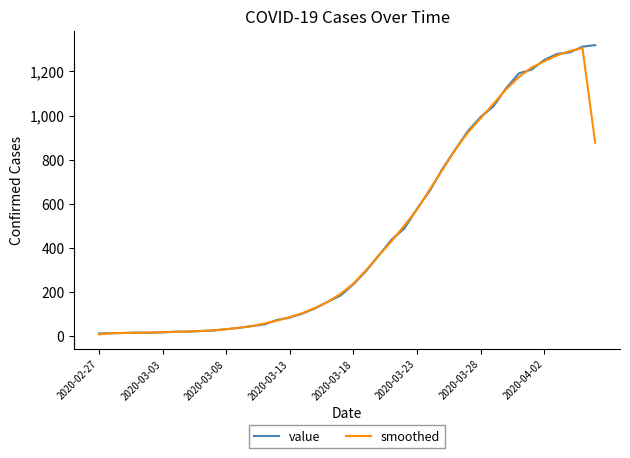

What is the maximum value for smoothed?

1305.7